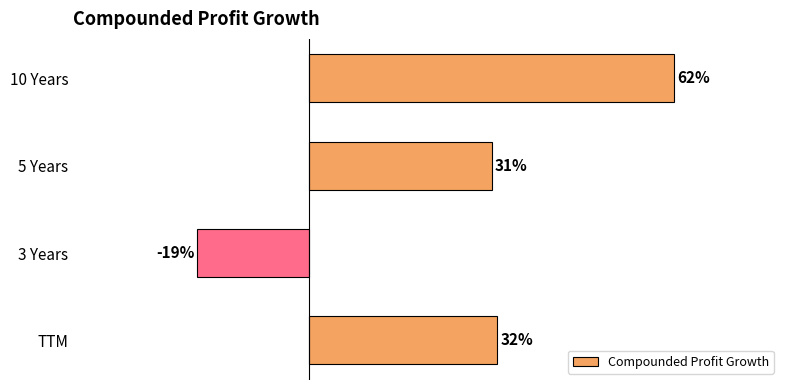

Between 10 Years and 3 Years, which is larger?

10 Years